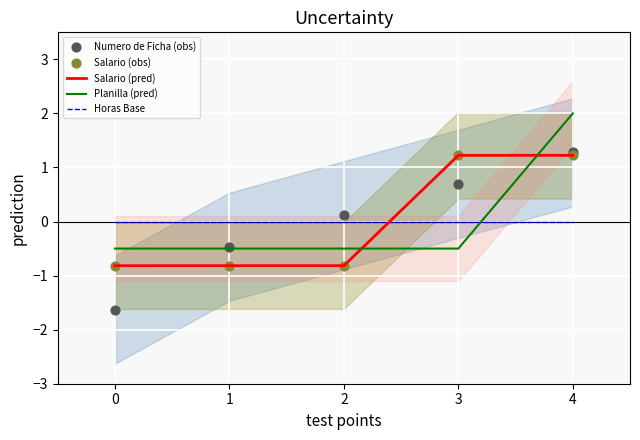

What are all the series names shown in the legend?

Salario (pred), Planilla (pred), Horas Base, Numero de Ficha (obs), Salario (obs)